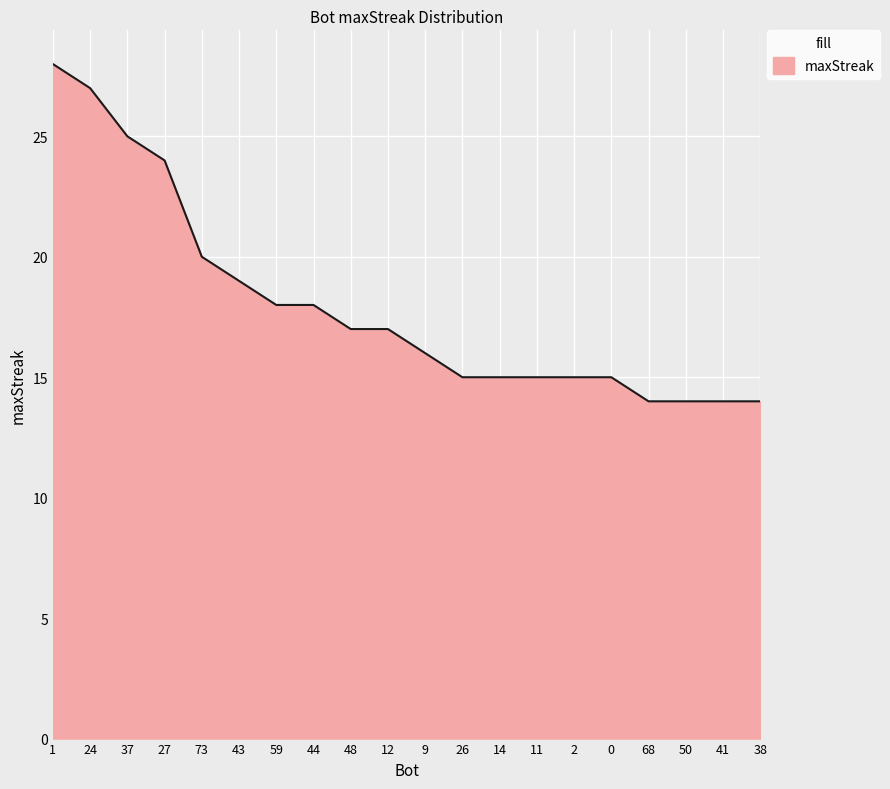

Which has a higher value, 48 or 38?

48